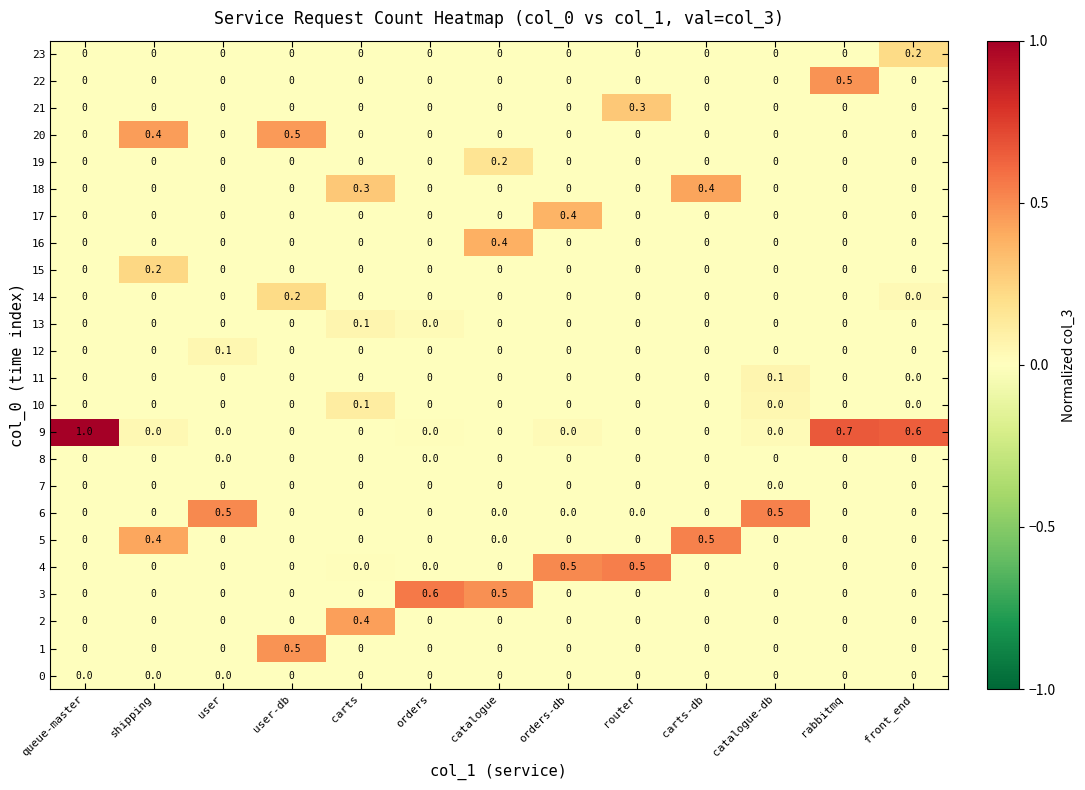

Which category has the highest value across all series?

queue-master